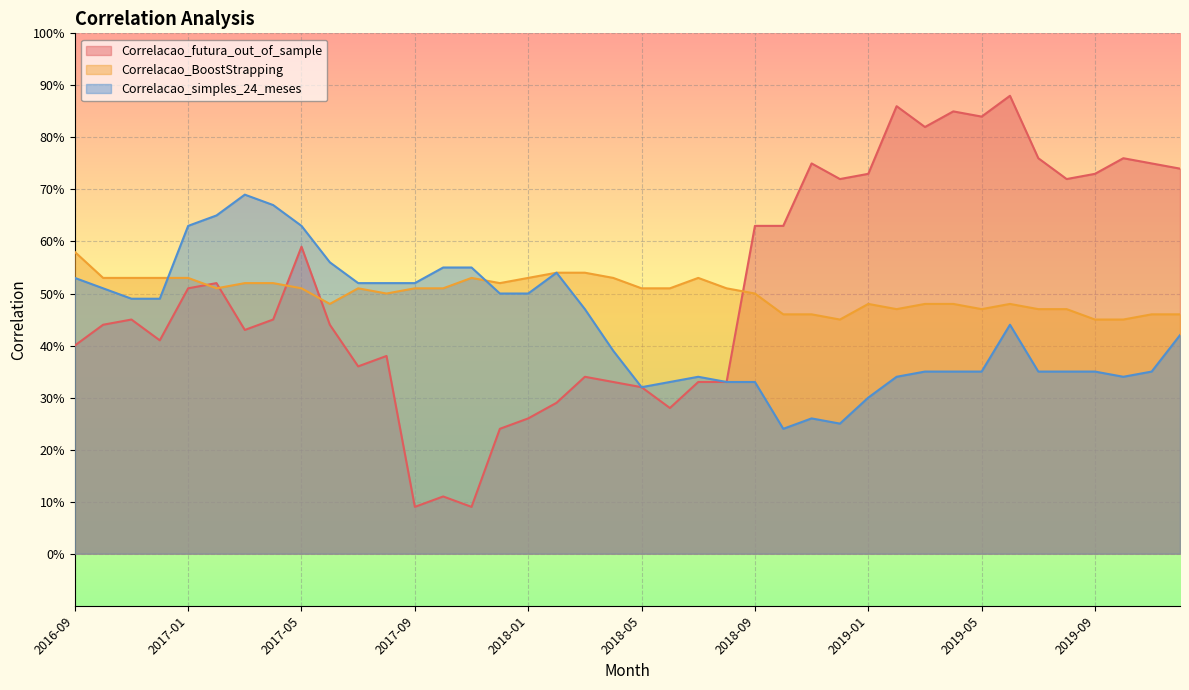

Which category has the lowest value across all series?

2017-09